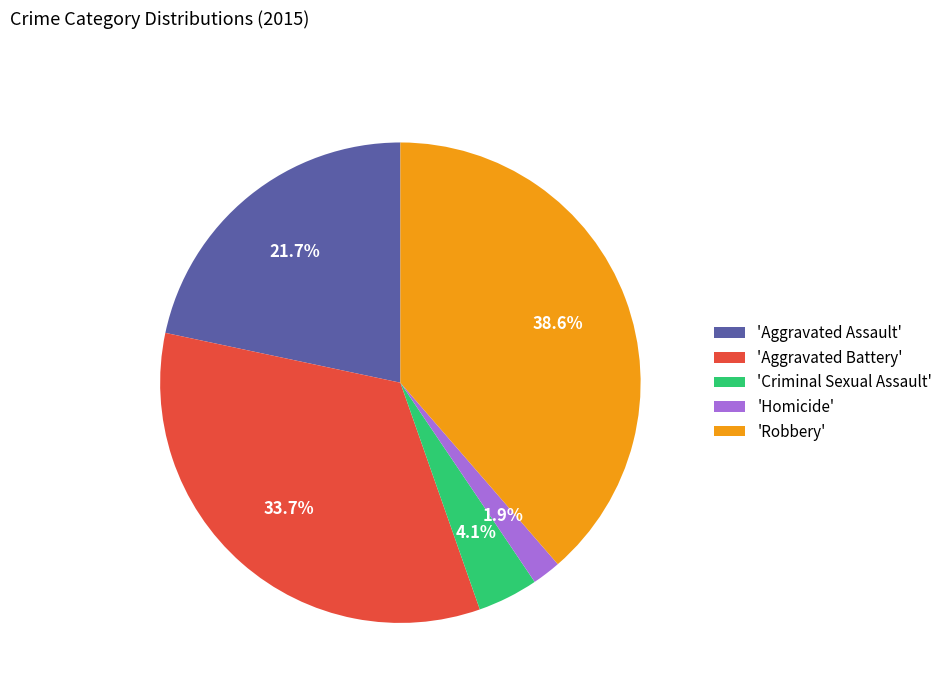

What is the ratio of the value at 'Aggravated Battery' to the value at 'Aggravated Assault'?

1.6